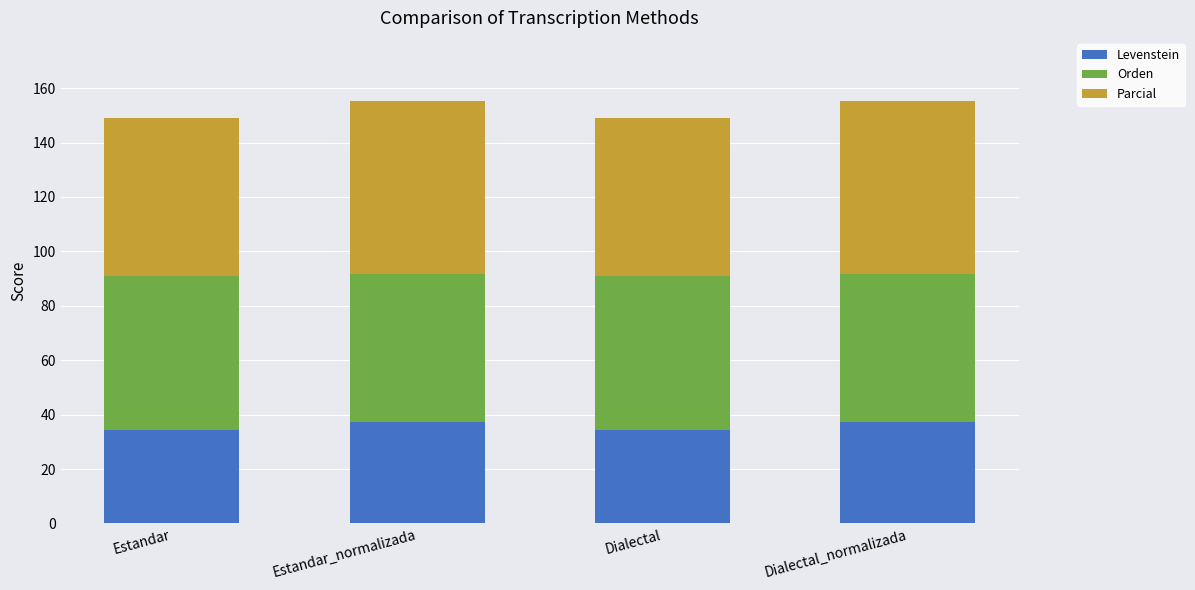

The Levenstein series shows 34.2 at Dialectal. True or false?

True